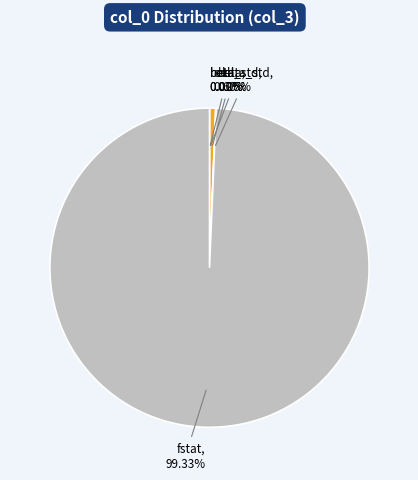

Does fstat account for over 50% of the chart?

Yes